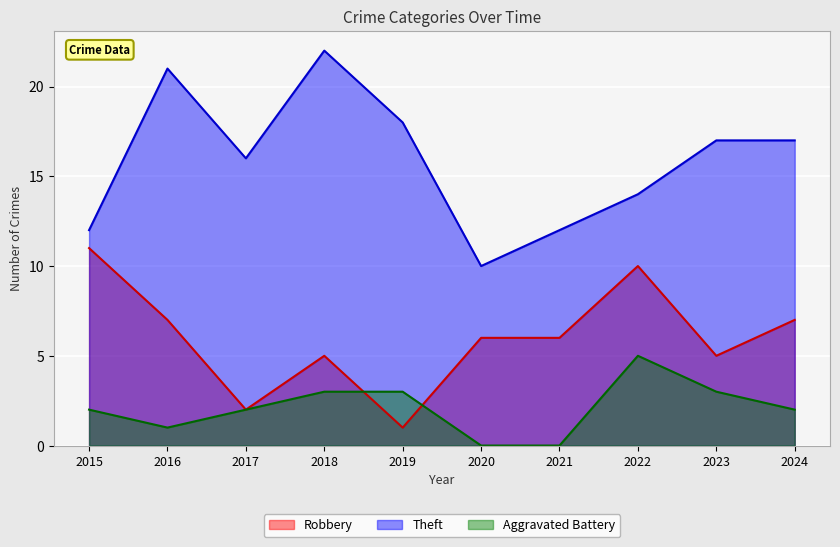

Reading right to left, what are all the values shown in this chart?

Robbery: 7	5	10	6	6	1	5	2	7	11
Theft: 17	17	14	12	10	18	22	16	21	12
Aggravated Battery: 2	3	5	0	0	3	3	2	1	2